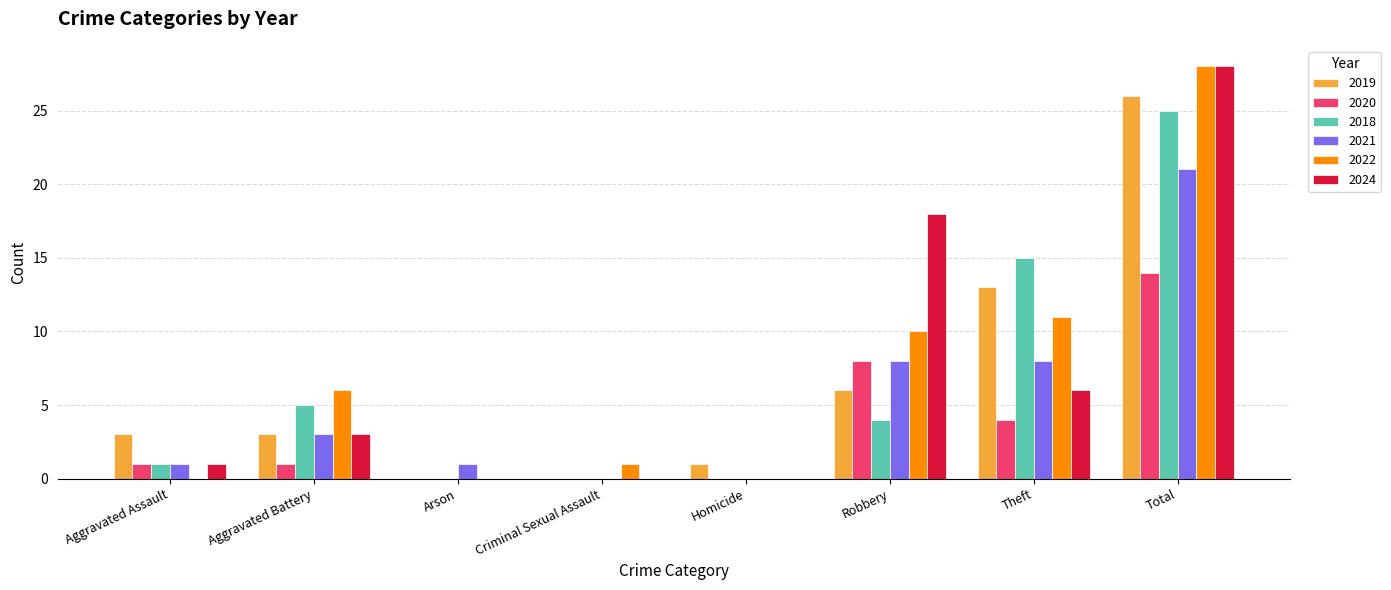

Is it true that 2024 equals 32 at Robbery?

False